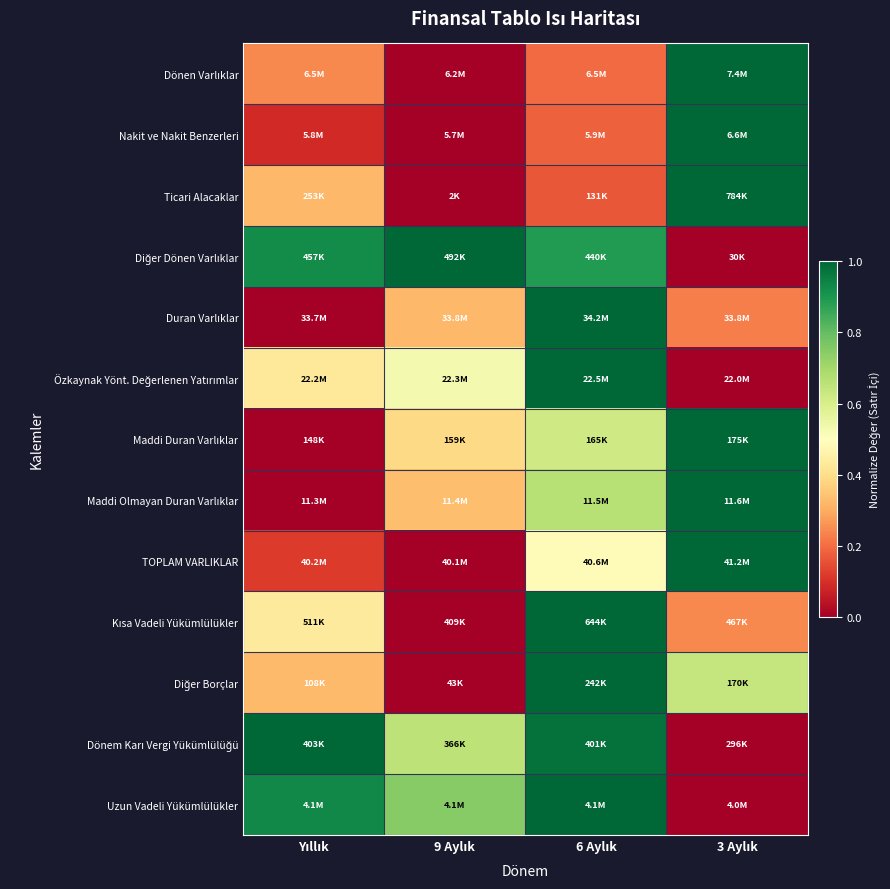

Which label corresponds to the smallest value in the chart?

9 Aylık